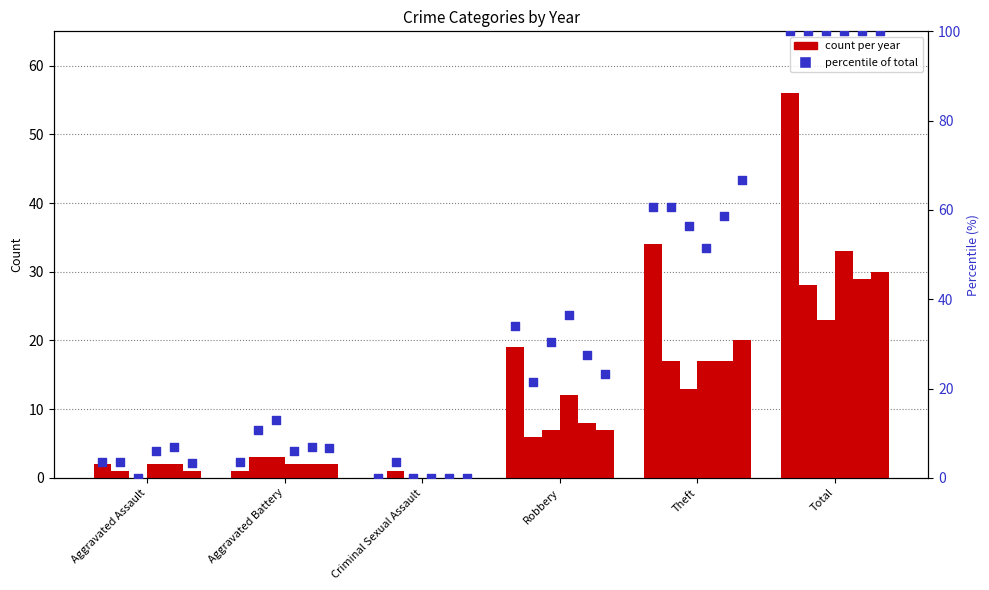

Is the value of 2015 at Robbery greater than the value of 2017 at Robbery?

Yes